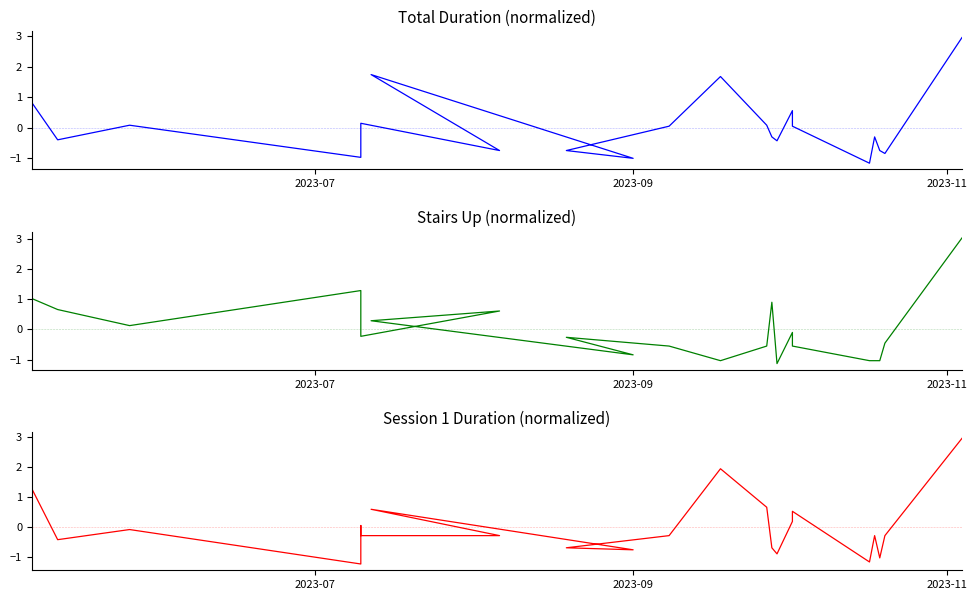

How many lines are shown in the chart?

3